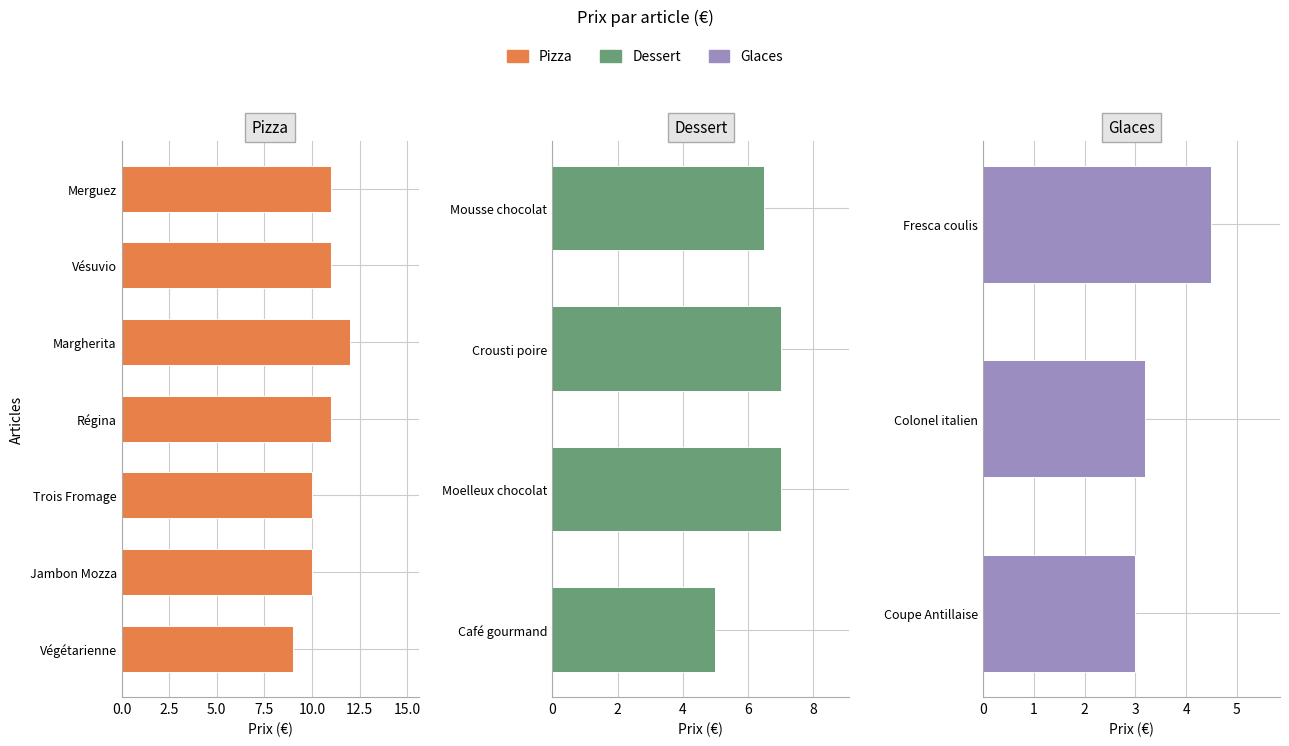

Which series has the largest total across all categories?

Pizza